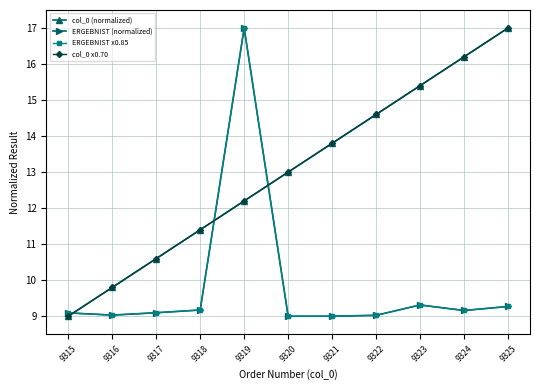

Which series has the largest range (max minus min)?

col_0 (normalized)